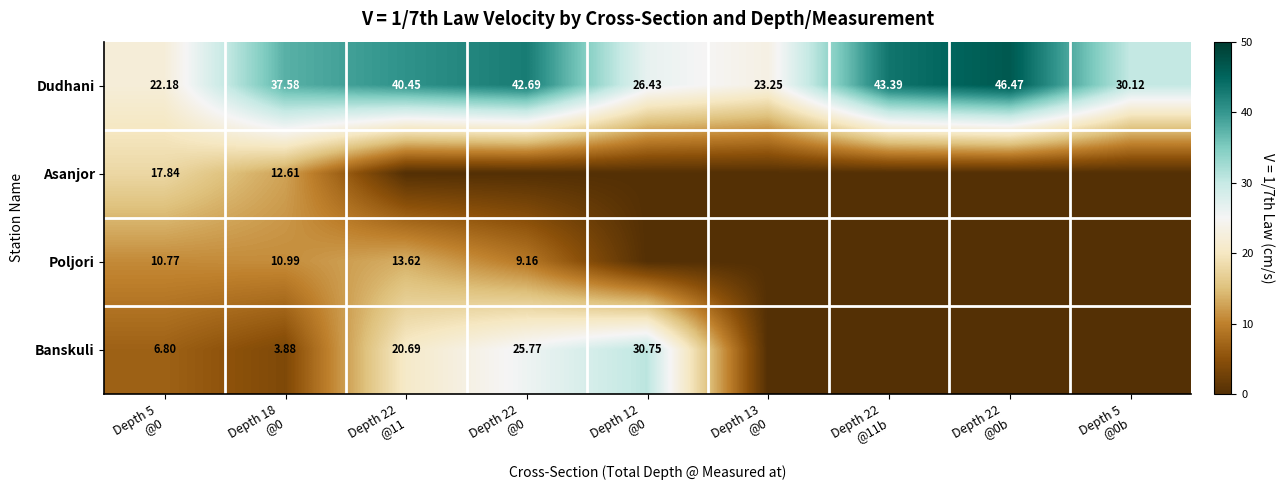

The value of Dudhani at Depth 22 @11b is 43.4. True or false?

True